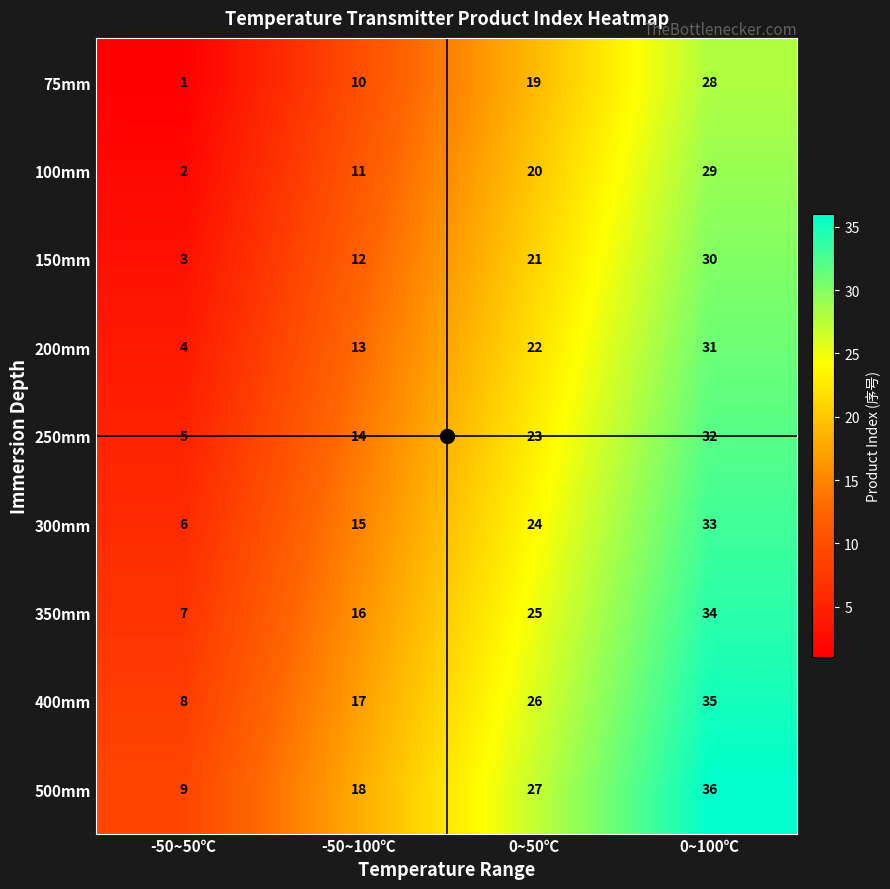

How many data points in 100mm are less than 20?

2